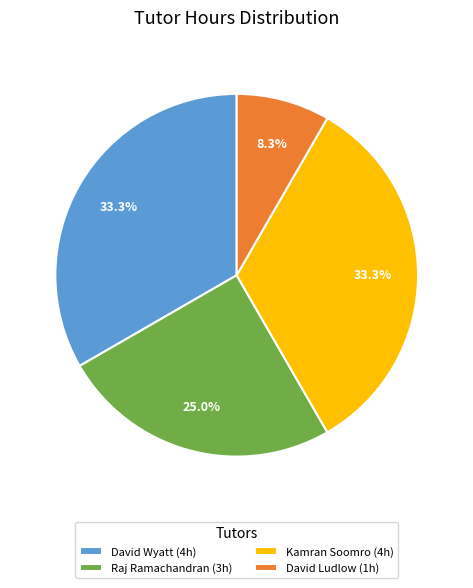

How many segments does this pie chart have?

4